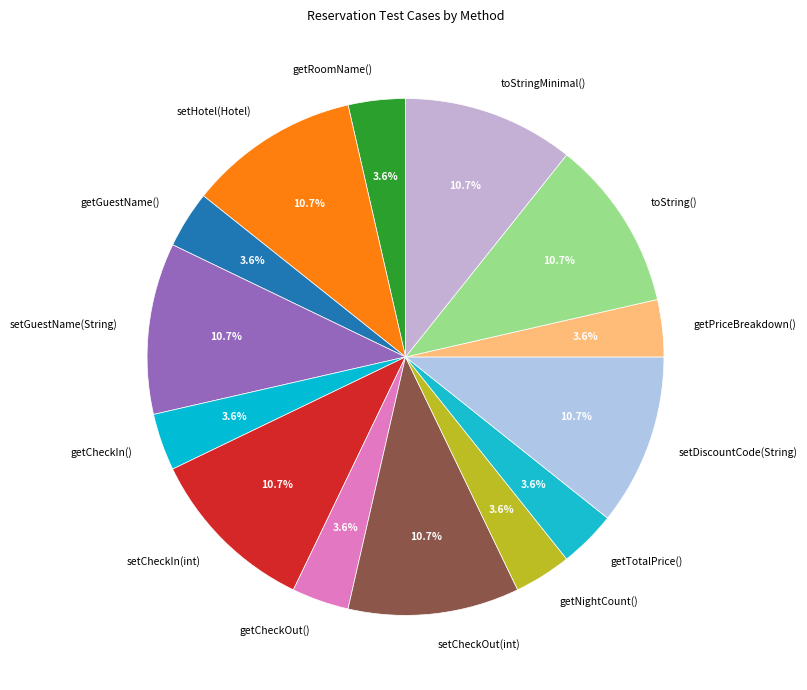

Is there a majority slice in this chart?

No